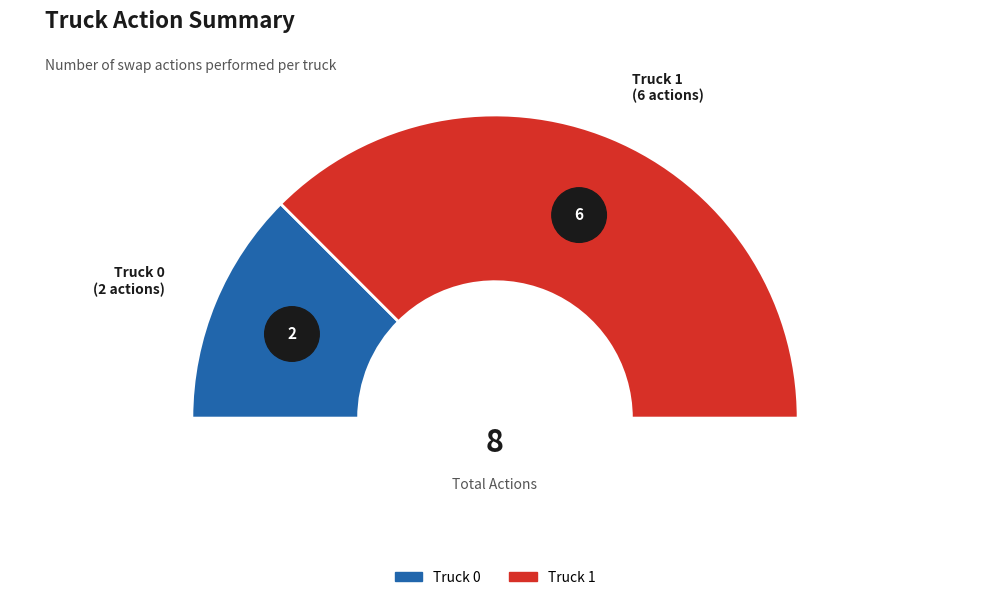

To the nearest percent, what is the difference between the largest and smallest slice percentages?

50%